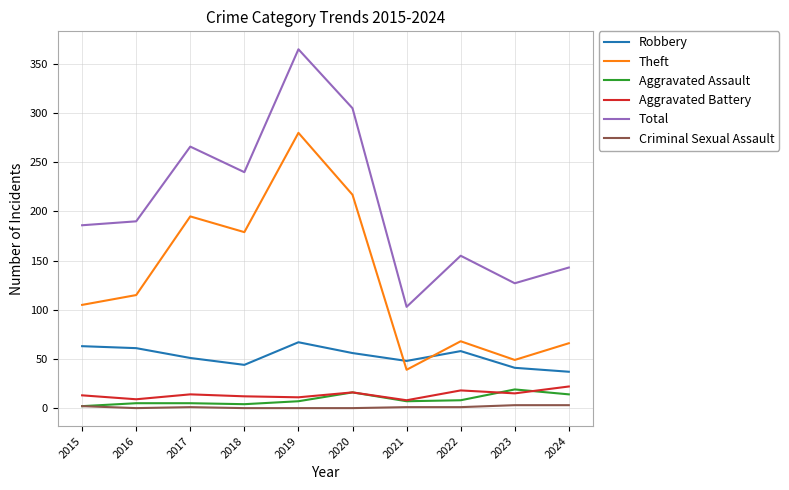

Which category has the lowest value in the Total series?

2021